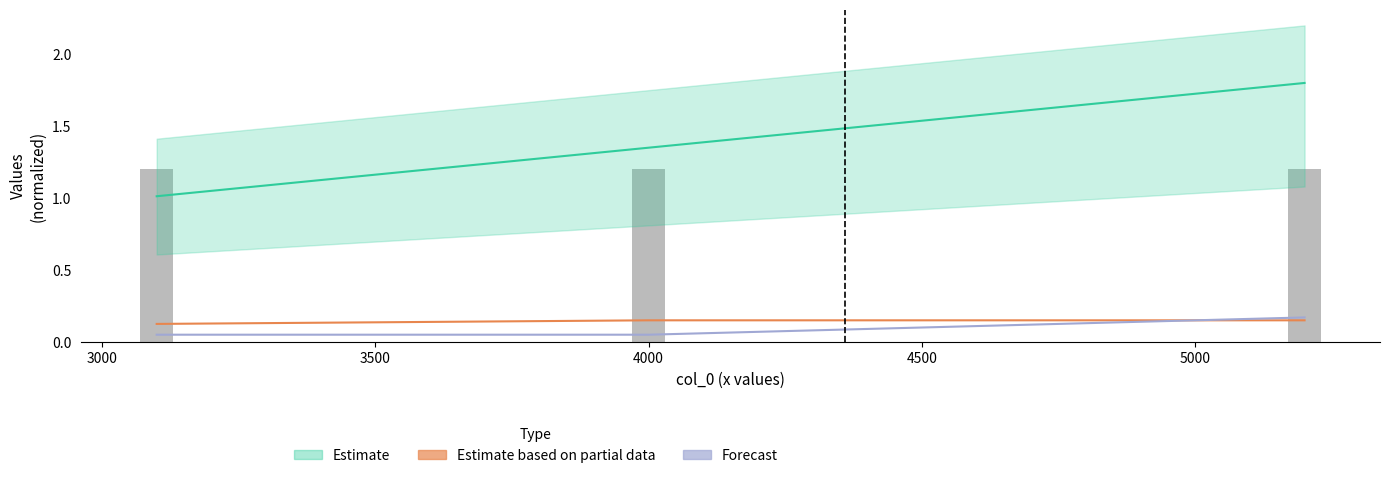

The value of Estimate based on partial data at 3500 is 0.3. True or false?

False